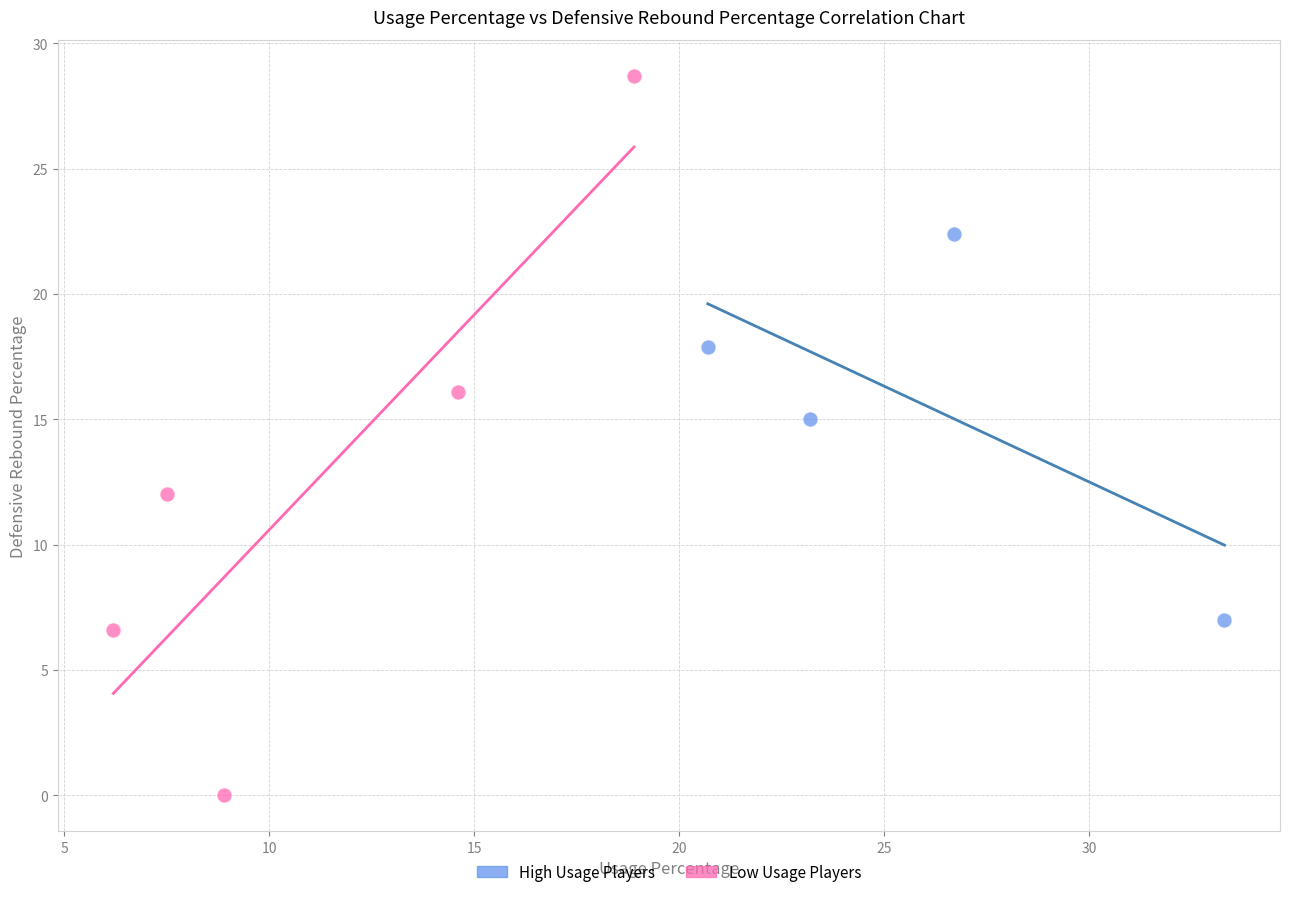

Which series contains the highest Y value?

Low Usage Players